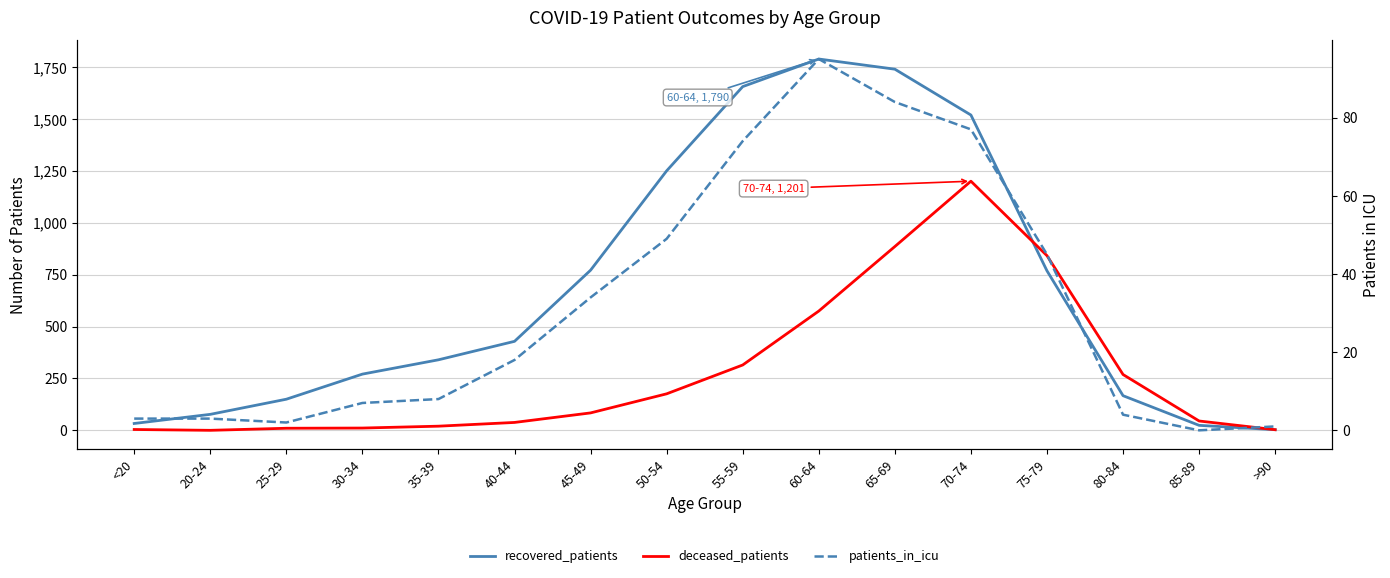

At which category does recovered_patients reach its first local peak?

60-64